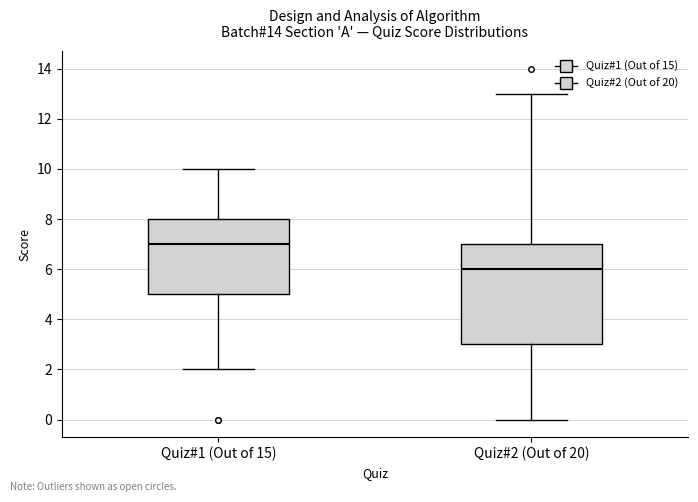

Reading left to right, transcribe this box plot: for each box, give where its median line is, the range the box spans, and where its two whiskers end, as read against the y-axis. The values are not printed on the chart, so give them approximately, as read against the axis.

Quiz#1 (Out of 15): median 7, box 5 to 8, whiskers 2 to 10
Quiz#2 (Out of 20): median 6, box 3 to 7, whiskers 0 to 13